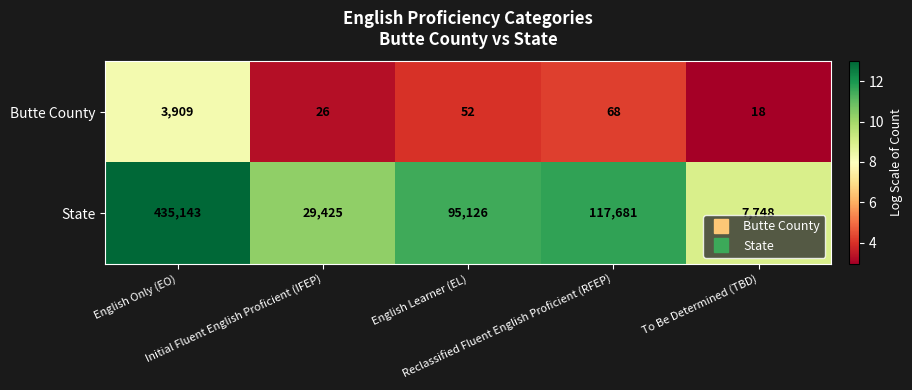

Which series has the widest spread of values?

State